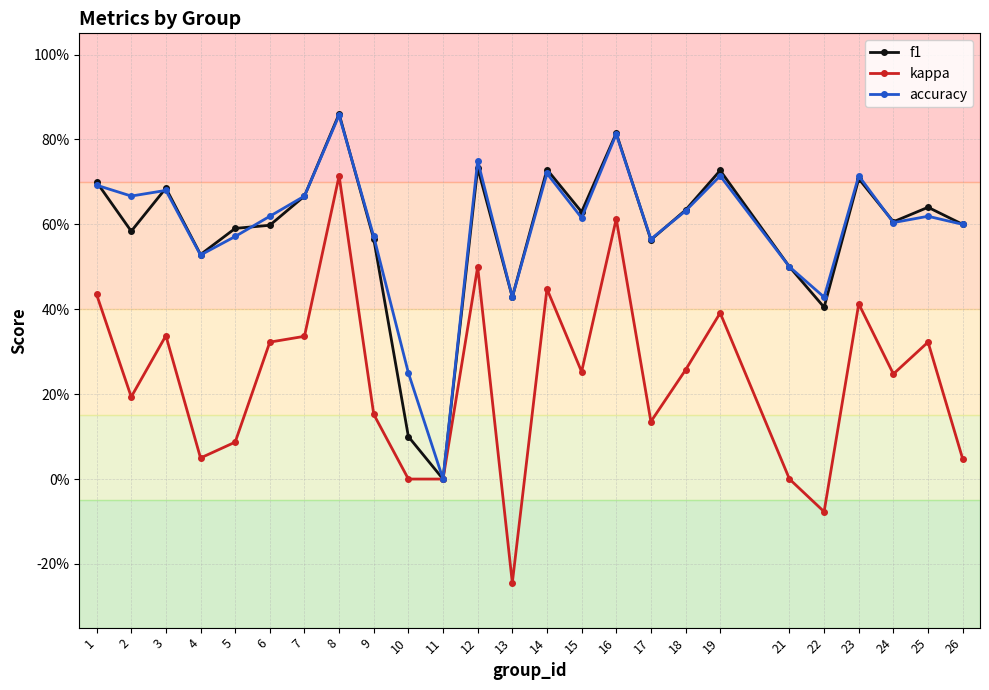

Does the chart have visible grid lines?

Yes